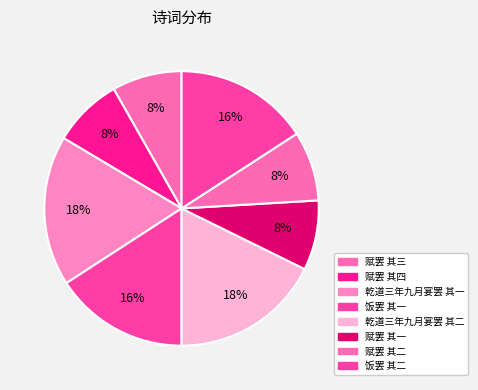

To the nearest percent, what is the difference between the 赋罢 其一 and 饭罢 其二 slice percentages?

8%